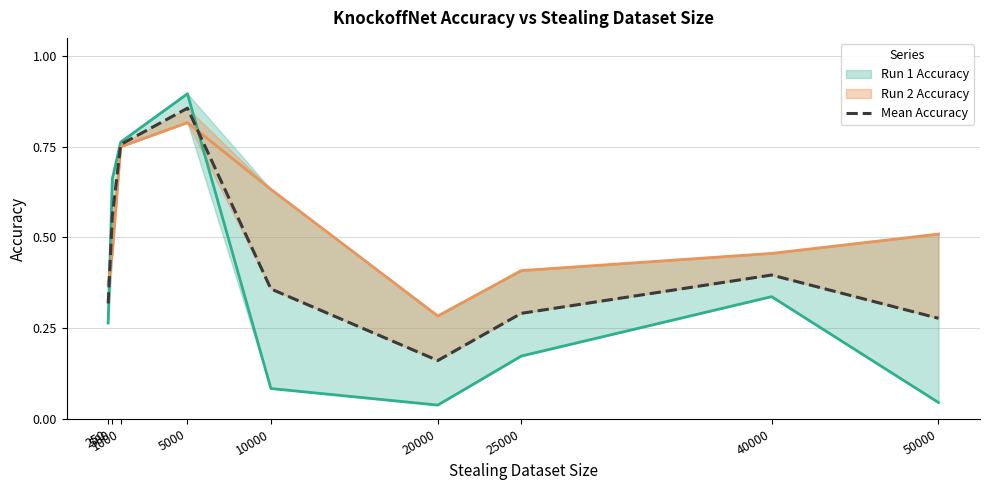

Rank the categories by value from highest to lowest.

5000, 1000, 500, 40000, 10000, 250, 25000, 50000, 20000